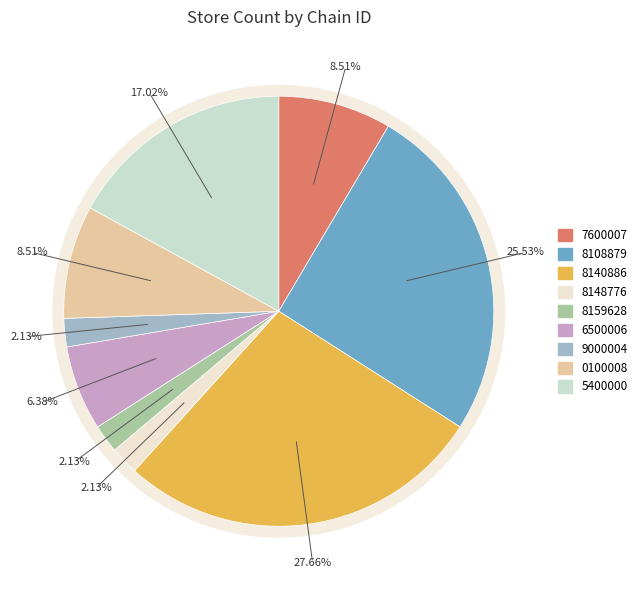

To the nearest percent, what is the difference between the 7290058140886 and 7290027600007 slice percentages?

19%